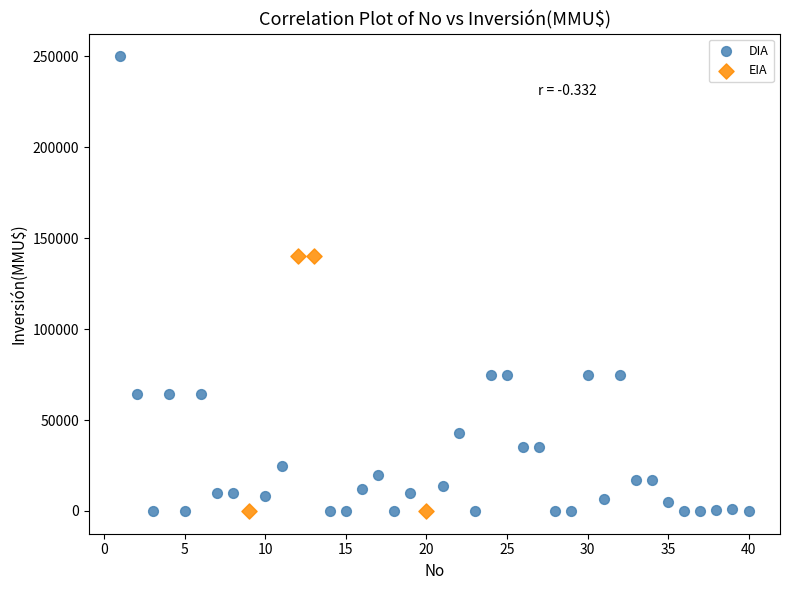

Which series has the widest spread of Y values?

DIA